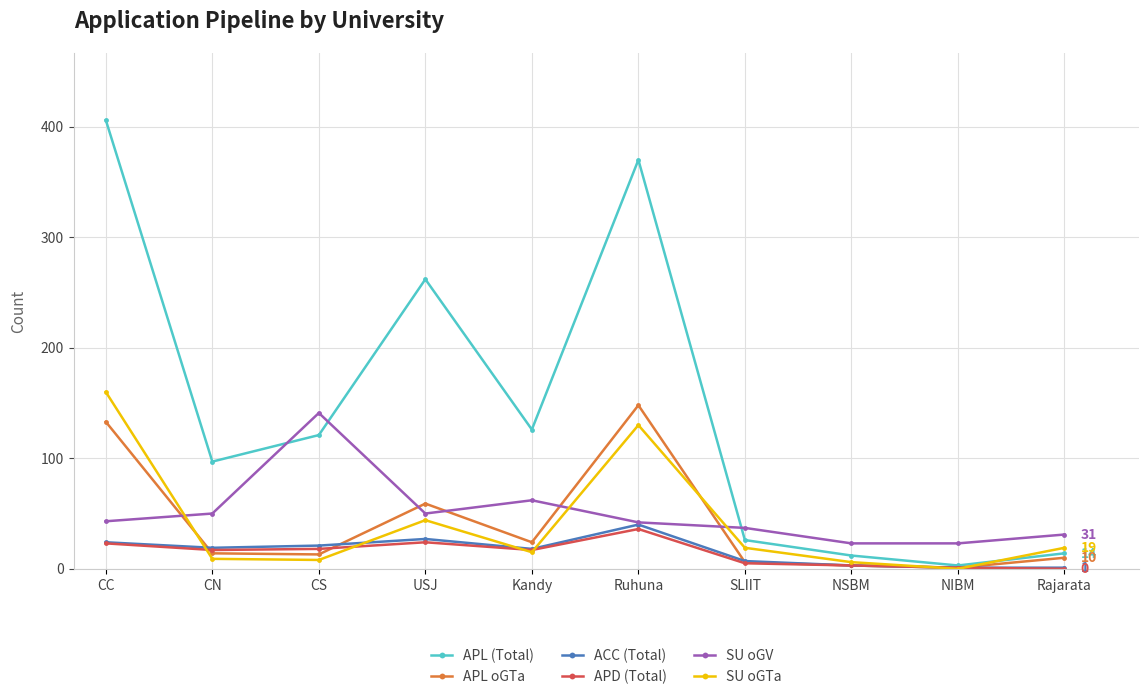

Which series ends up on top after the final intersection of SU oGTa and ACC (Total)?

SU oGTa